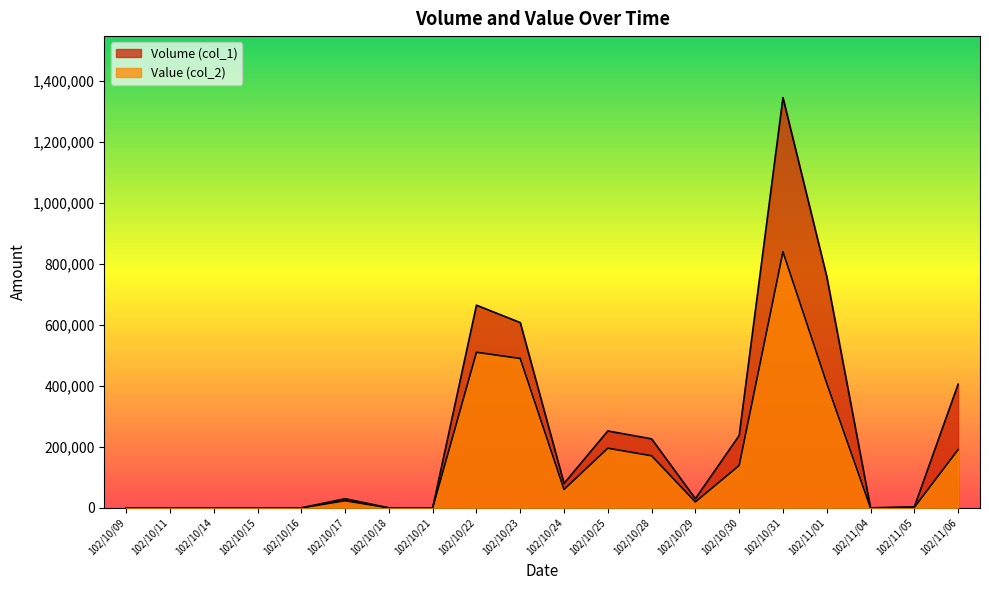

At which category does the chart reach its minimum across all series?

102/10/09